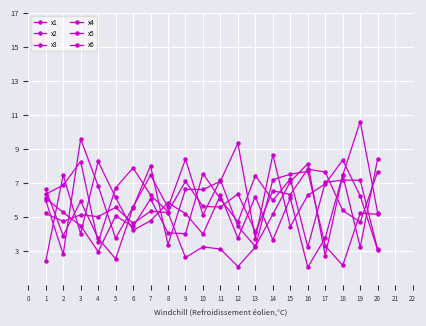

What is the total value across all series at 4?

30.3